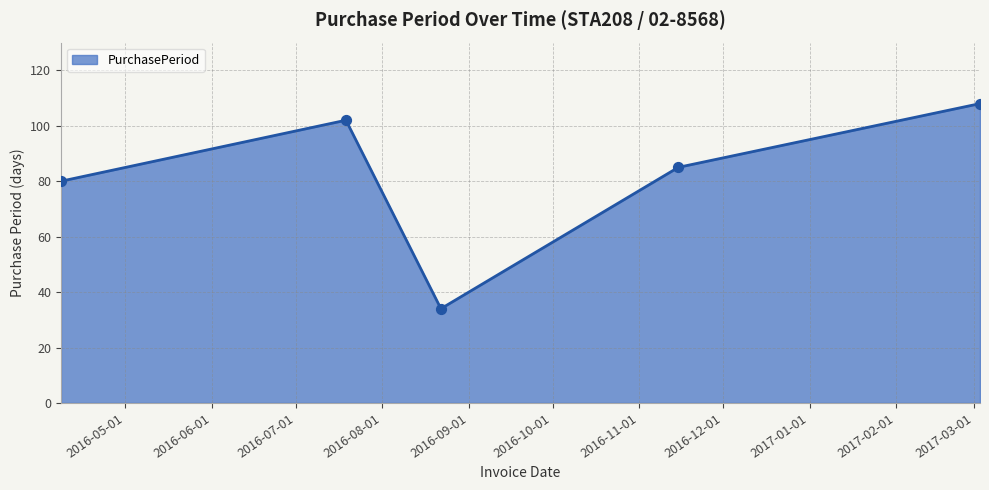

What is the average value?

82